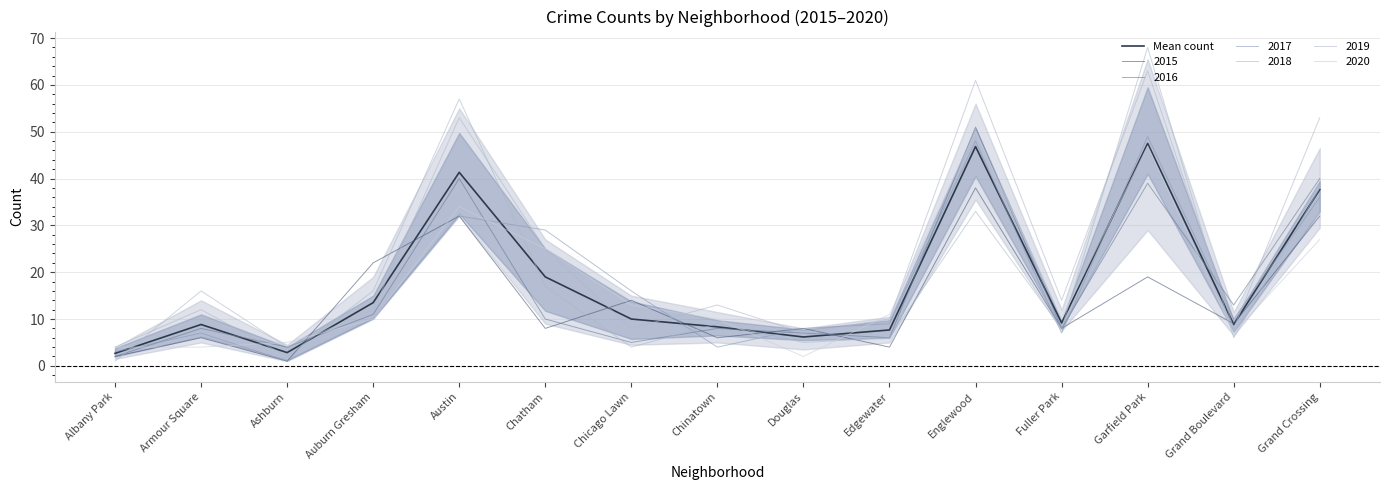

At which category does the chart reach its minimum across all series?

Albany Park